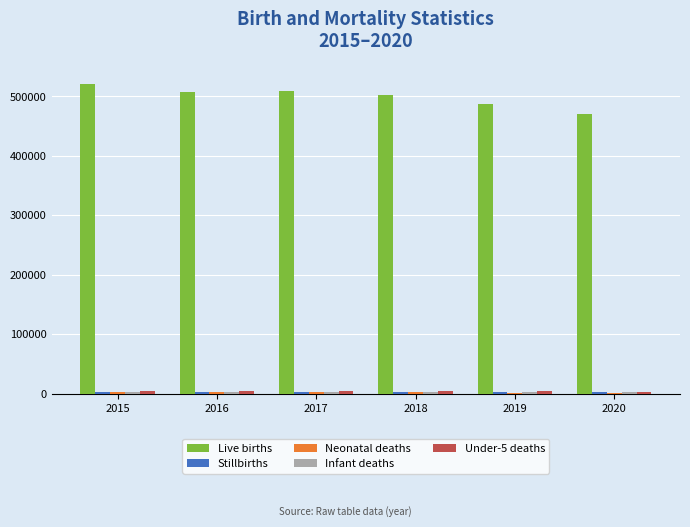

How many distinct data groups are displayed?

5